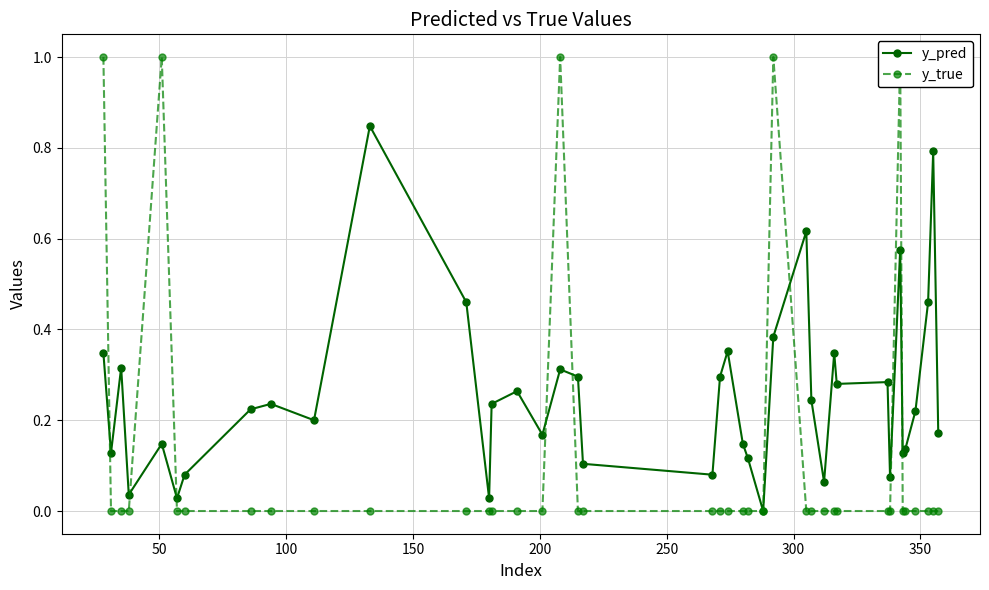

Is this an area chart (filled region under the line)?

No